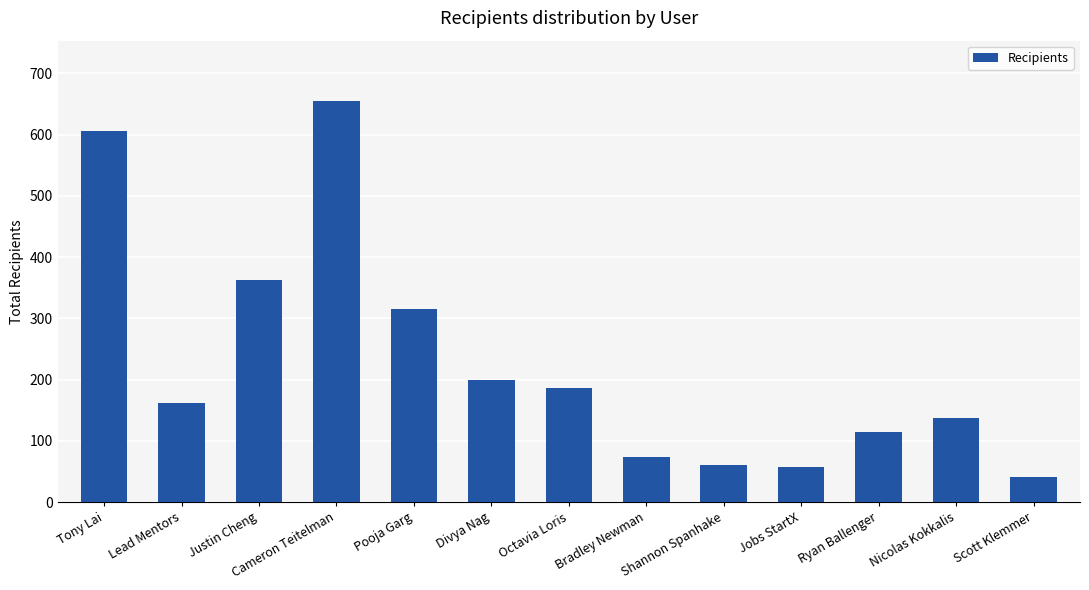

What is the difference between the maximum and minimum values?

614